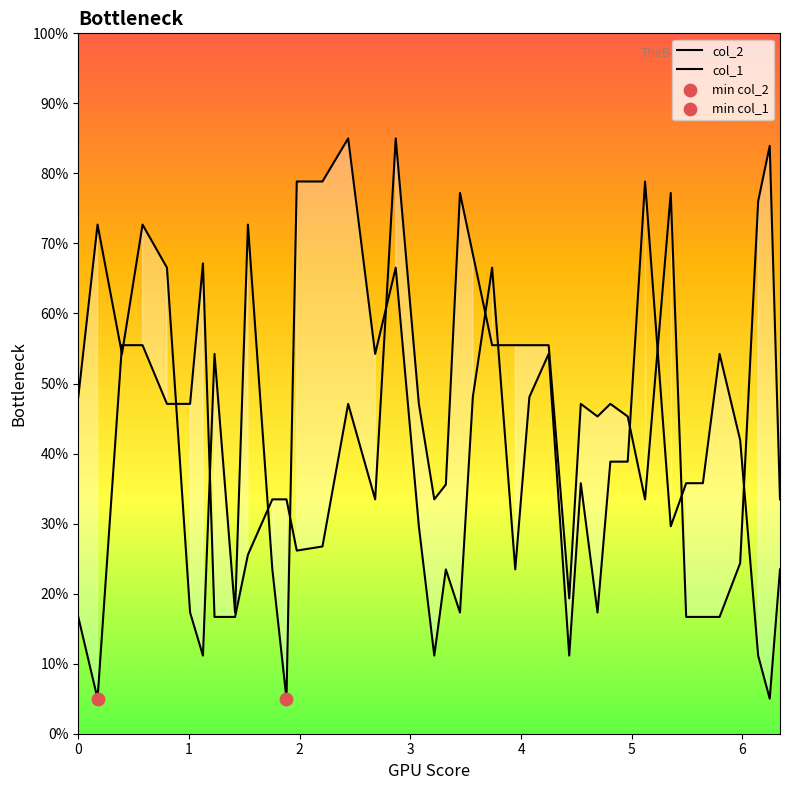

What is the total value across all series at 0?

64.8